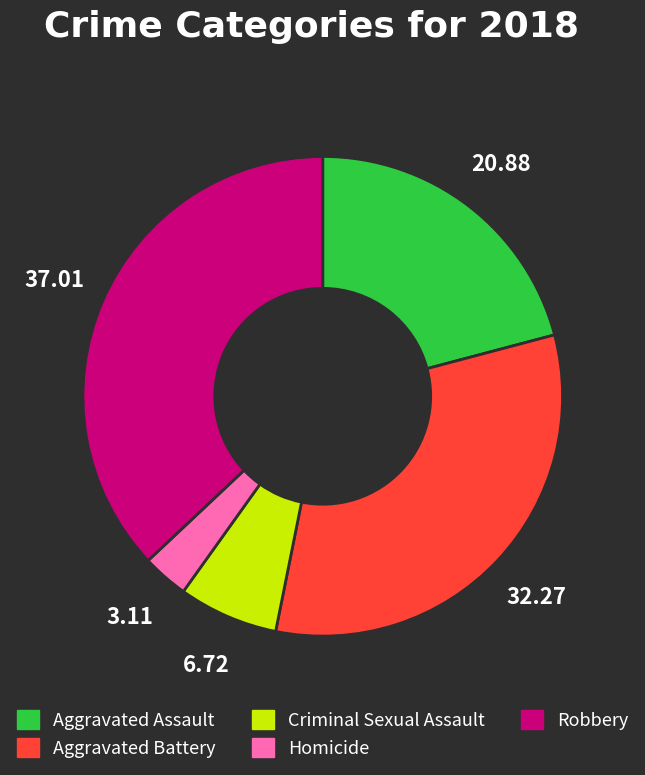

Count the number of slices in the pie.

5